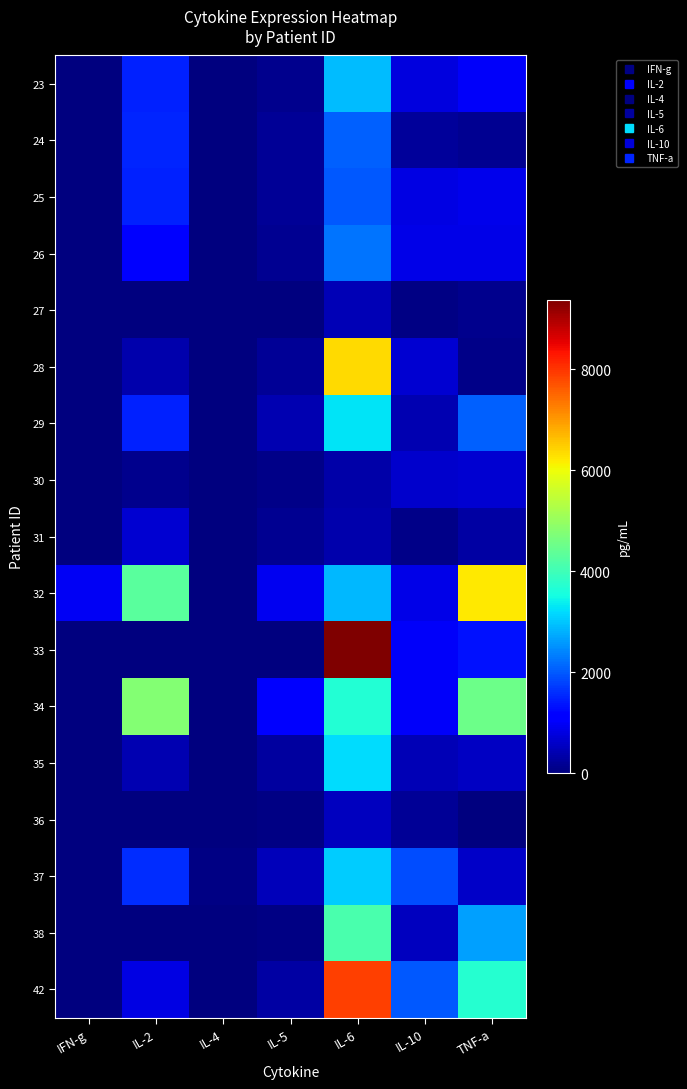

At which category does the chart reach its peak across all series?

IL-6